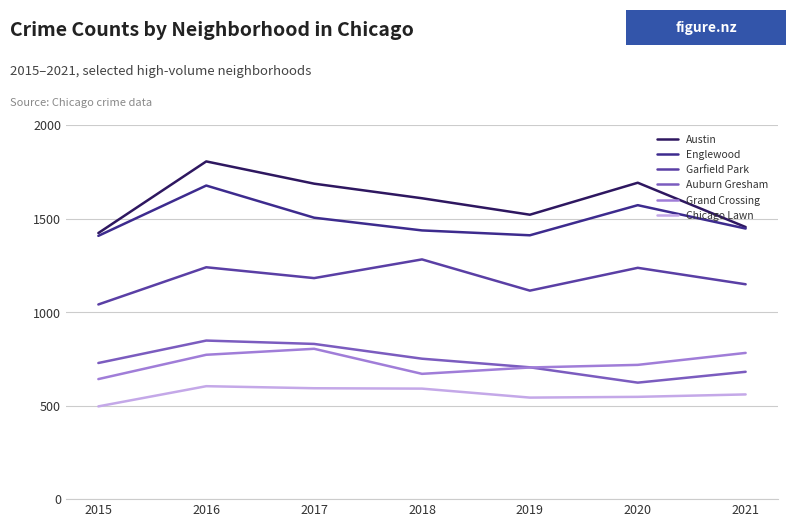

What is the difference between the highest and lowest values at 2018?

1018